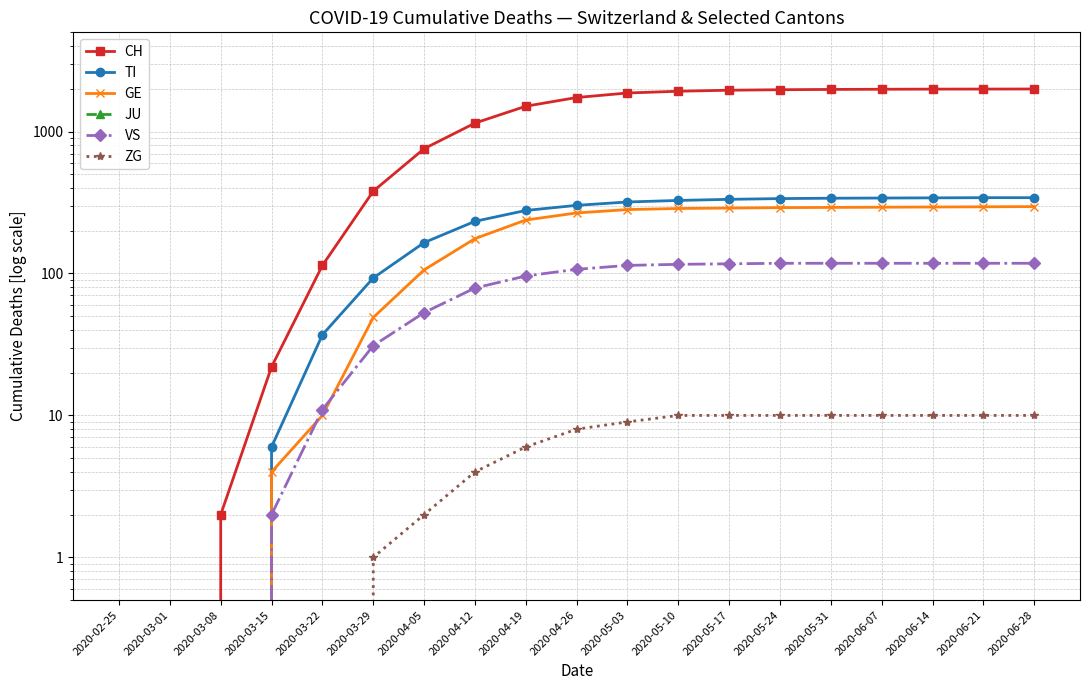

How many data points does each series have?

19